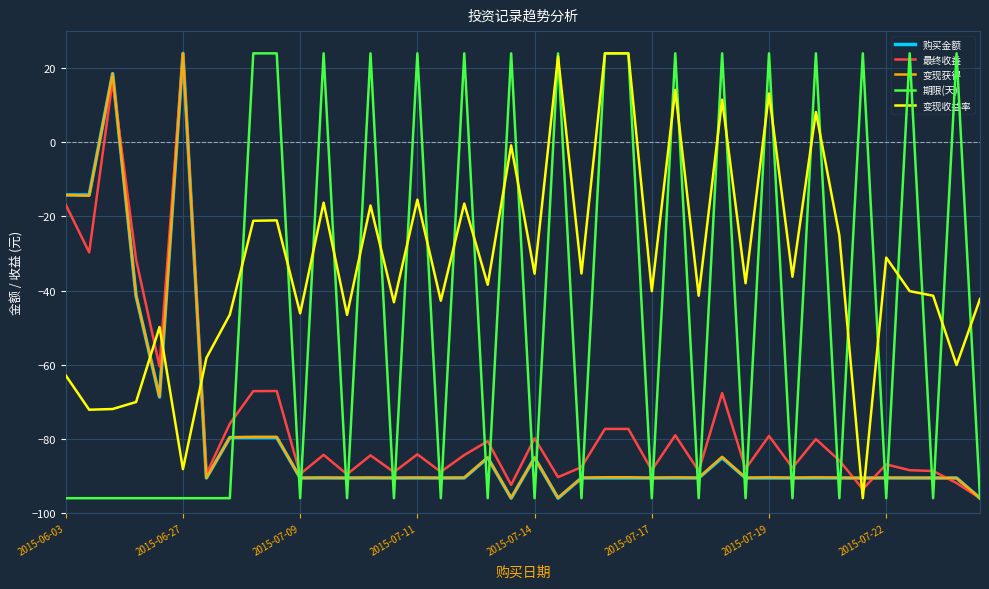

How many times do 变现收益率 and 变现获得 cross each other?

5